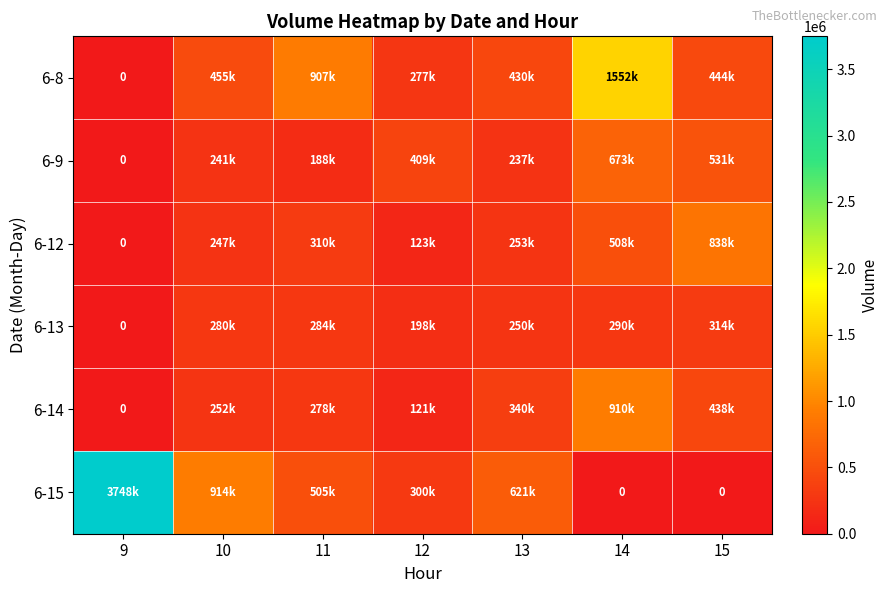

The 6-14 series shows 278544 at 11. True or false?

True